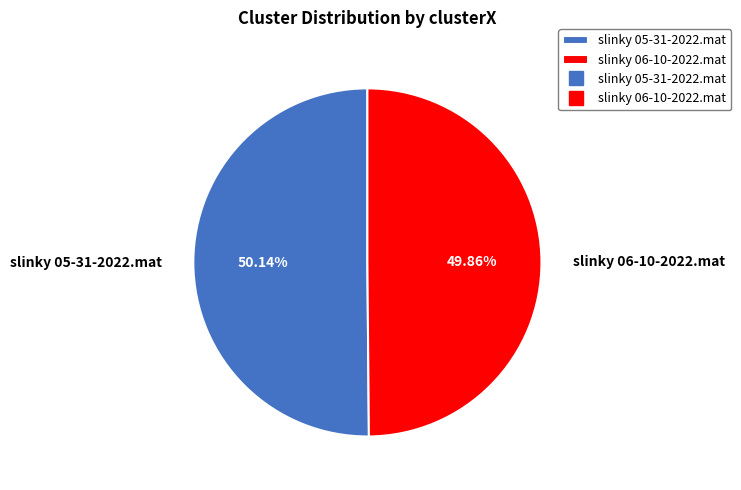

What is the ratio of the value at slinky 06-10-2022.mat to the value at slinky 05-31-2022.mat?

1.0